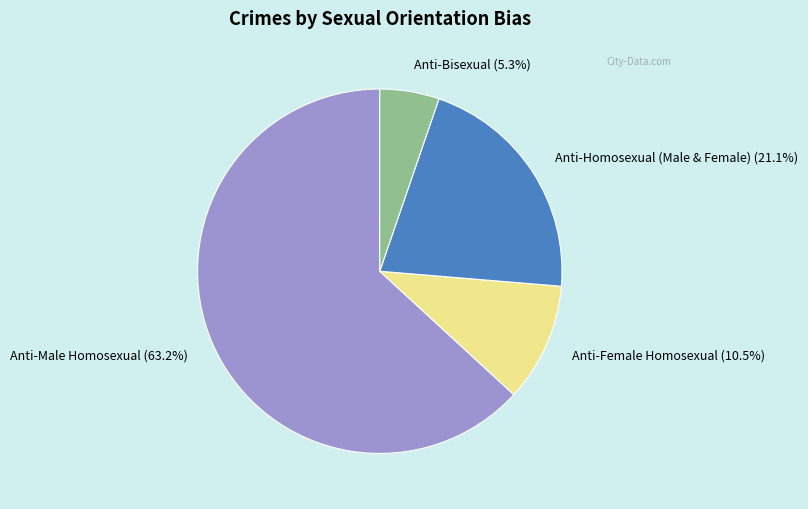

What is the smallest slice in the pie chart?

Anti-Bisexual (5.3%)